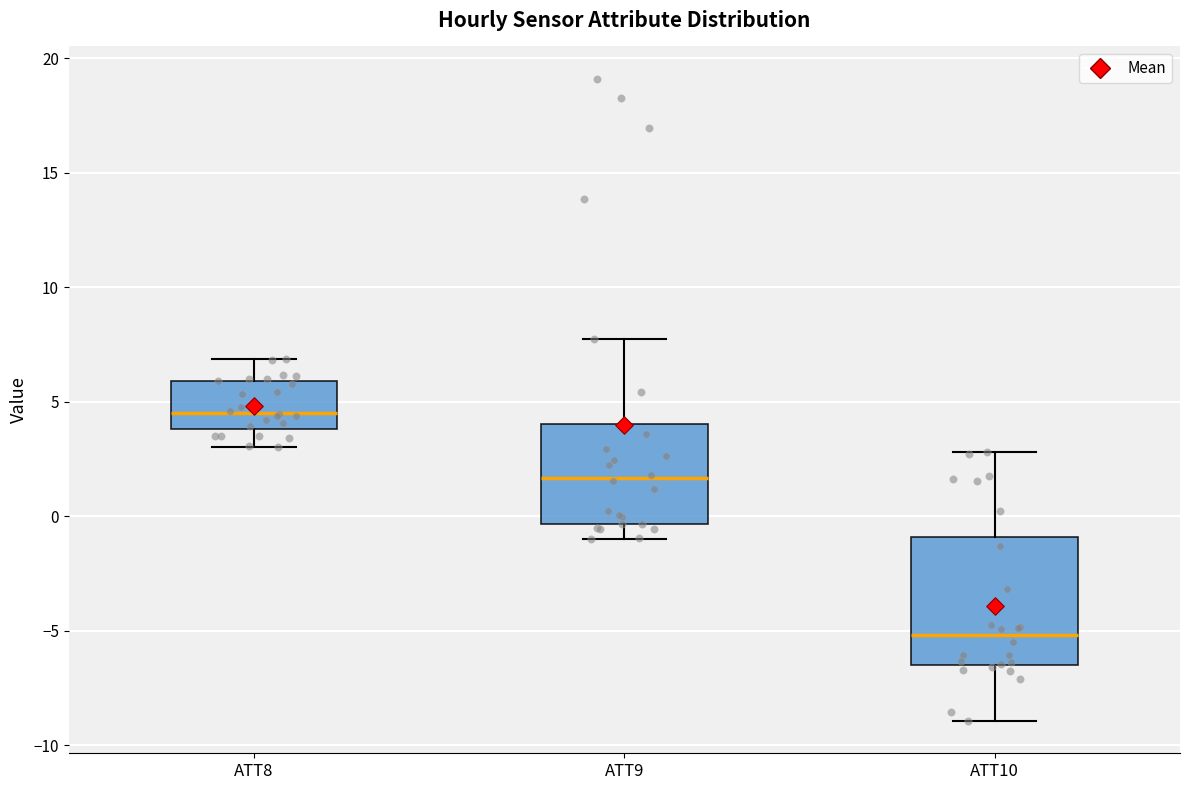

Which box has the lowest median line?

ATT10